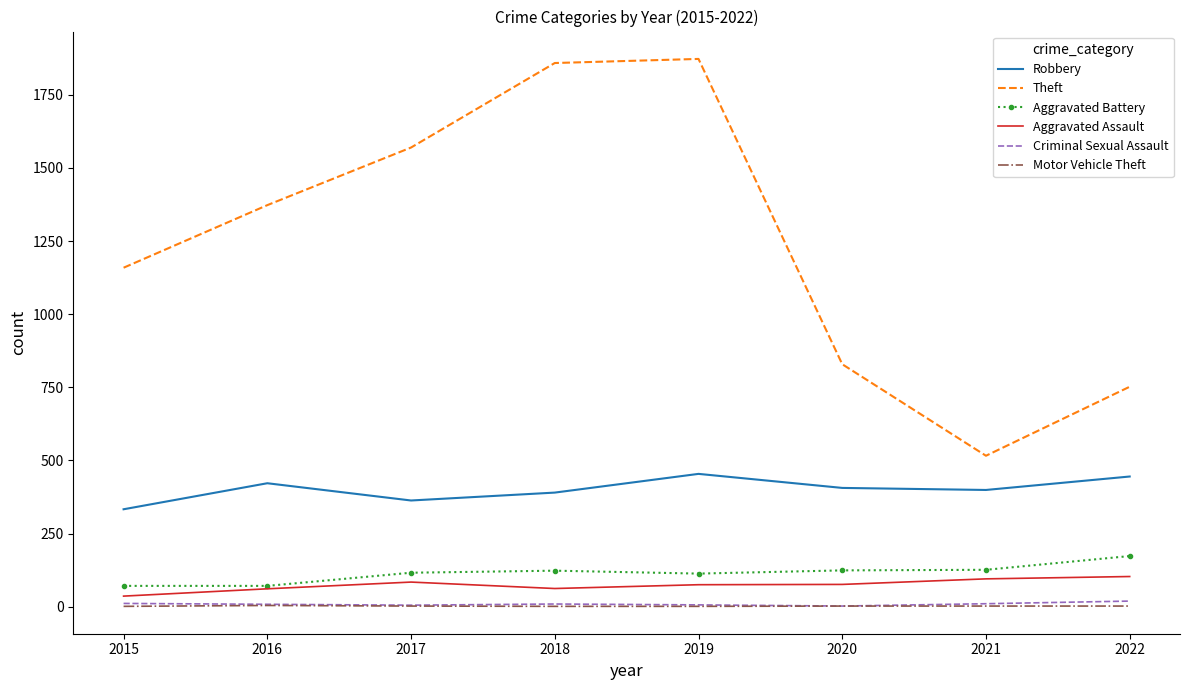

Which series changed the most between 2016 and 2022?

Theft